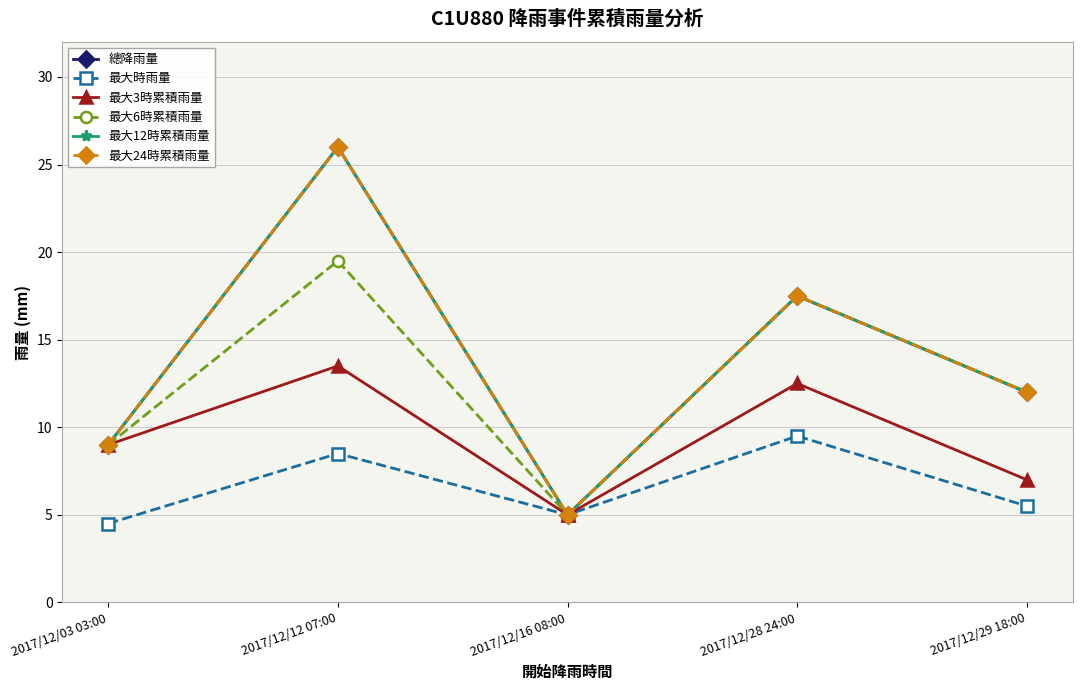

What is the difference between the maximum and minimum values in the 最大3時累積雨量 series?

8.5